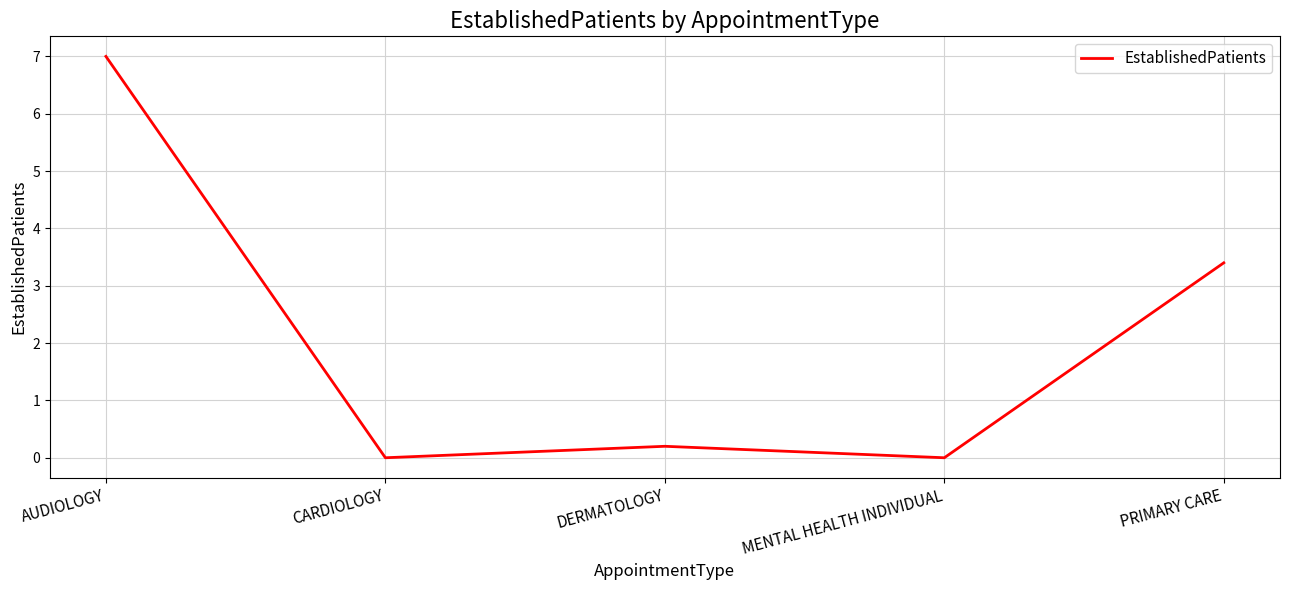

What is the difference between the values at PRIMARY CARE and CARDIOLOGY?

3.4